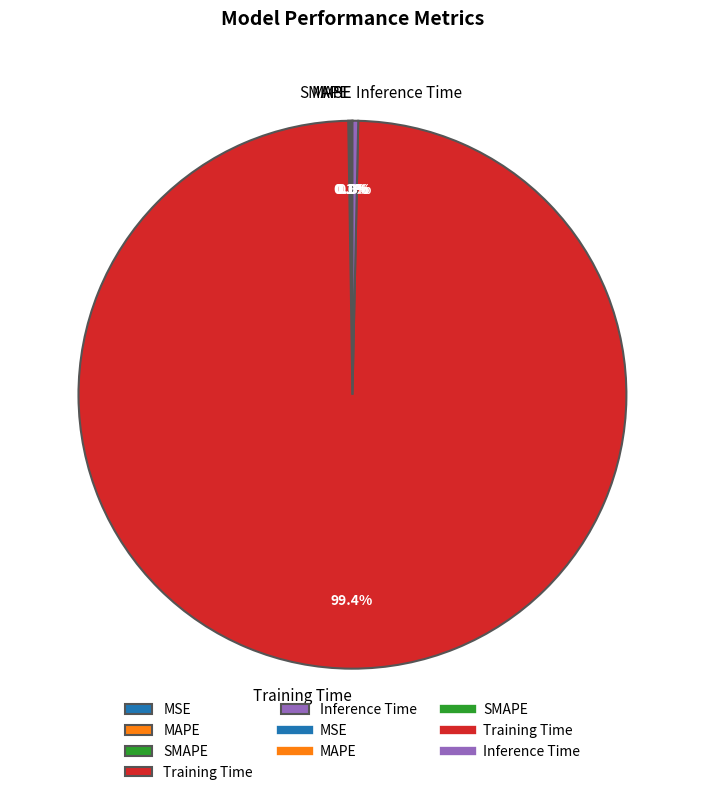

Which category has the biggest portion of the pie?

Training Time